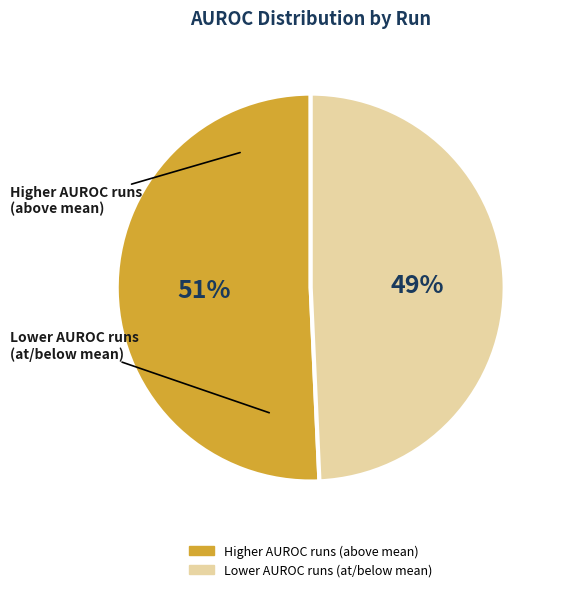

Does any single category account for the majority?

Yes